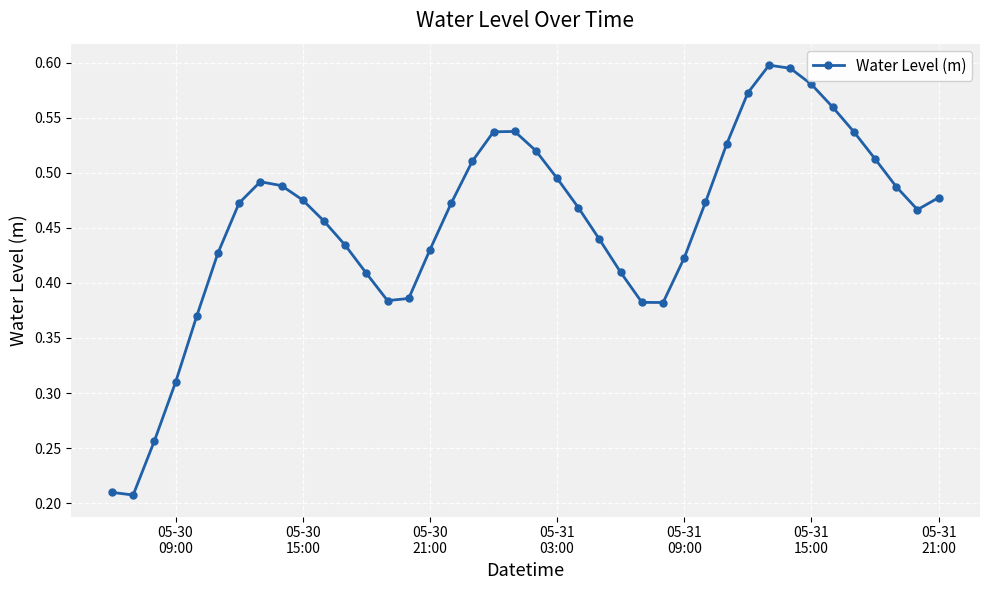

What is the sum of all values?

18.2